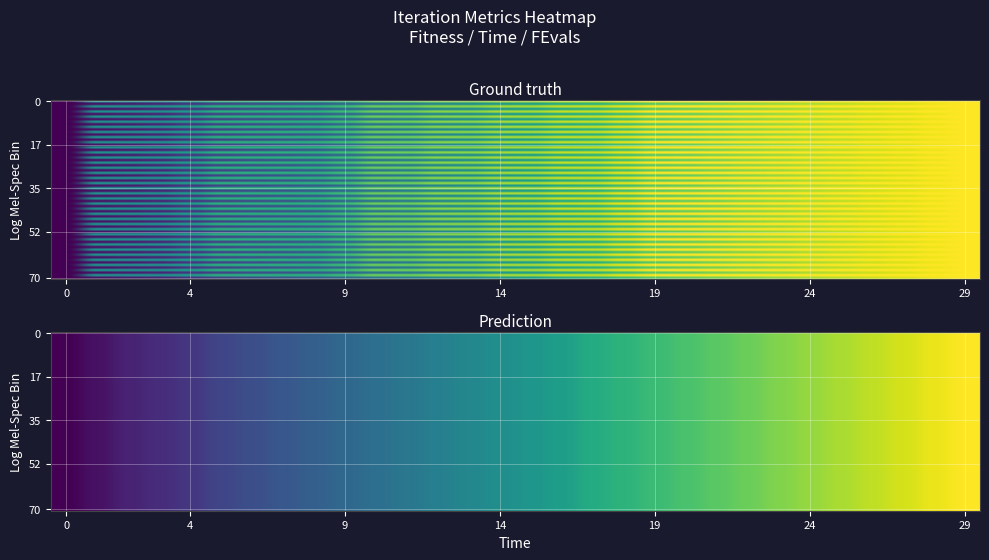

What is the sum of the Fitness values at 17 and 21?

1.9